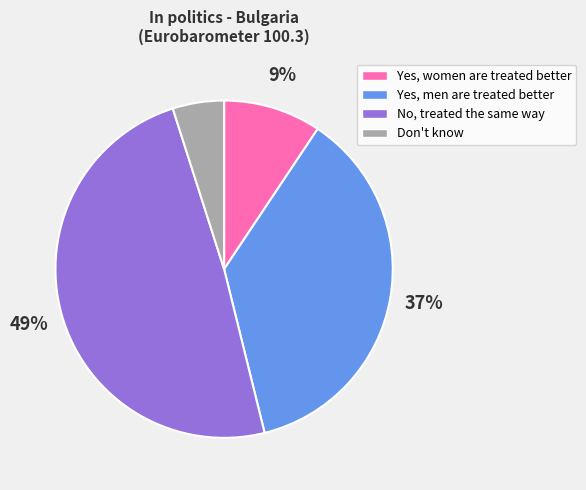

Do No, treated the same way and Don't know together represent more than half of the pie?

Yes